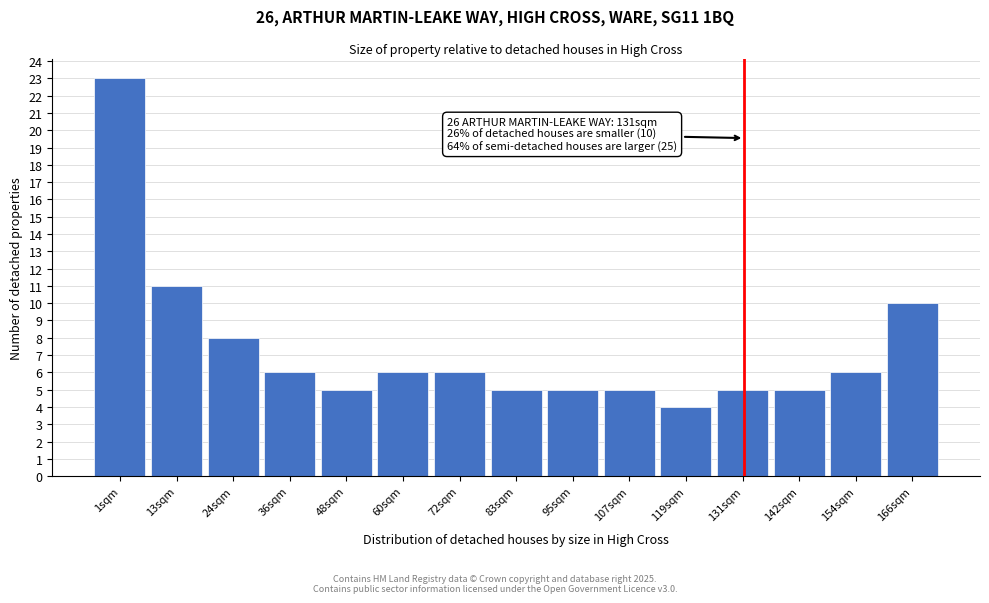

Which range on the x-axis has the tallest bar?

-6 to 6